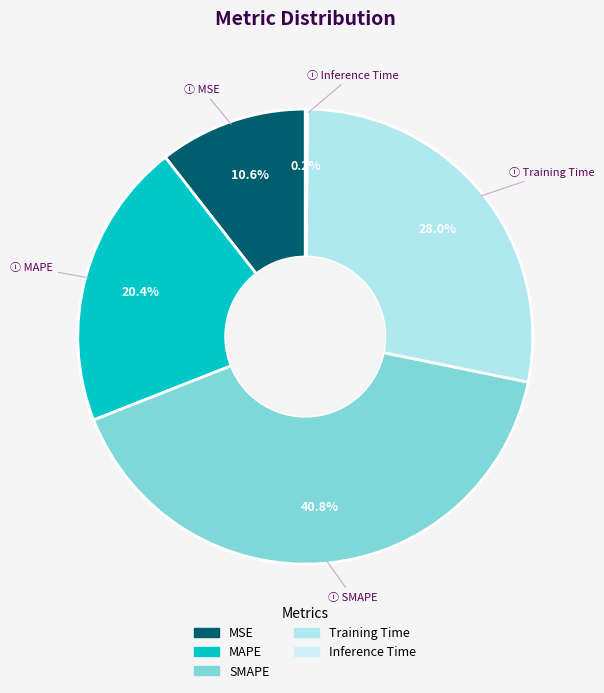

Rank the categories by value from lowest to highest.

Inference Time, MSE, MAPE, Training Time, SMAPE